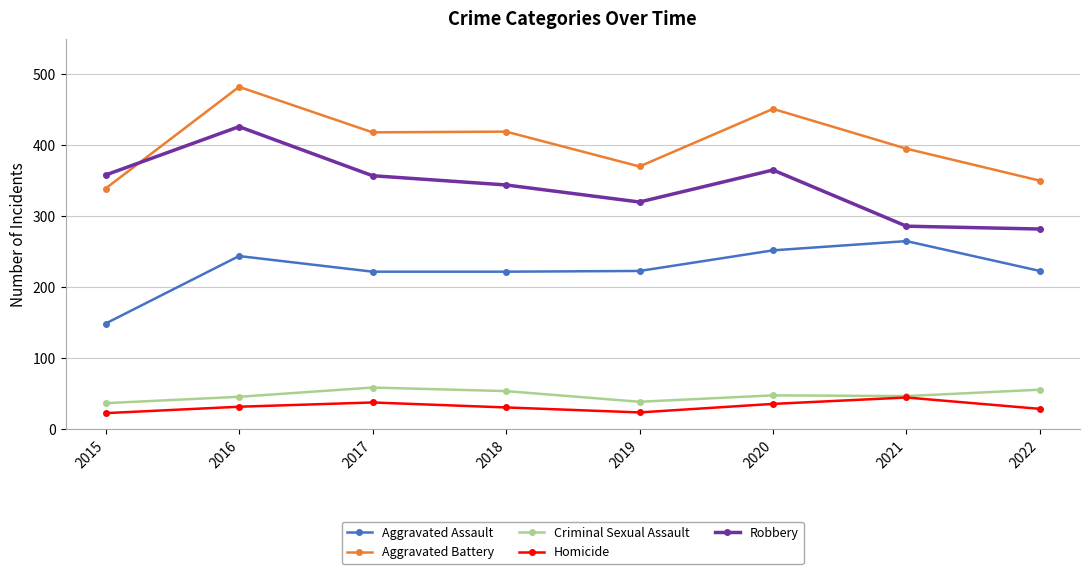

What is the value of the Aggravated Battery point at the 3rd from the left?

418